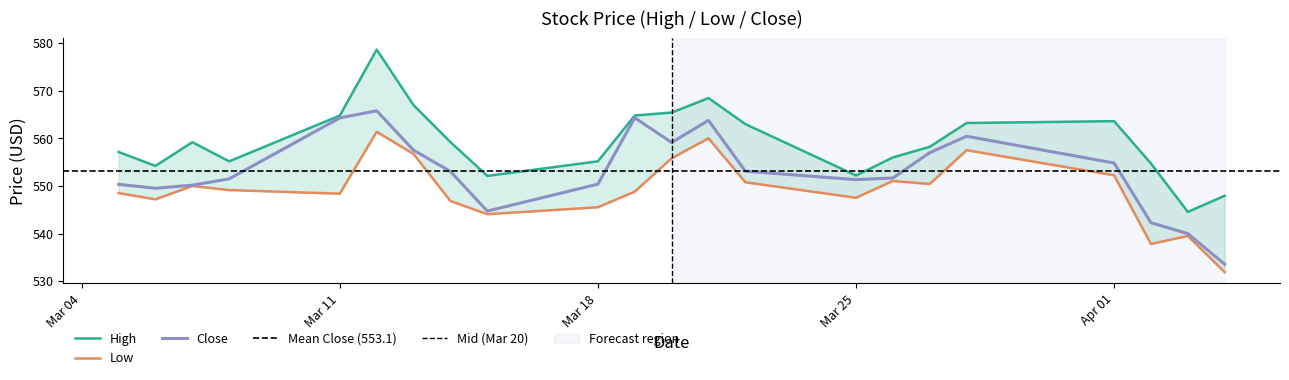

What is the maximum value shown in the chart?

578.6